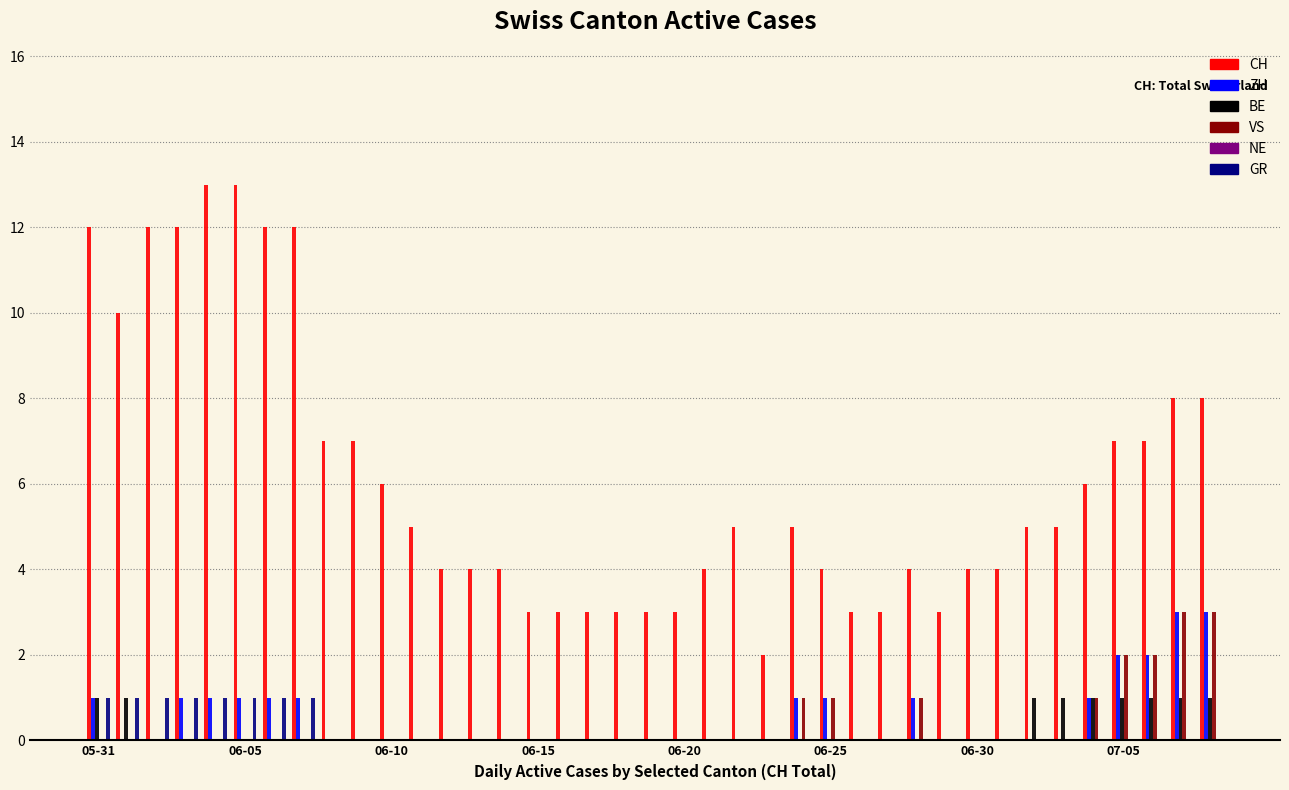

What is the maximum value for GR?

1